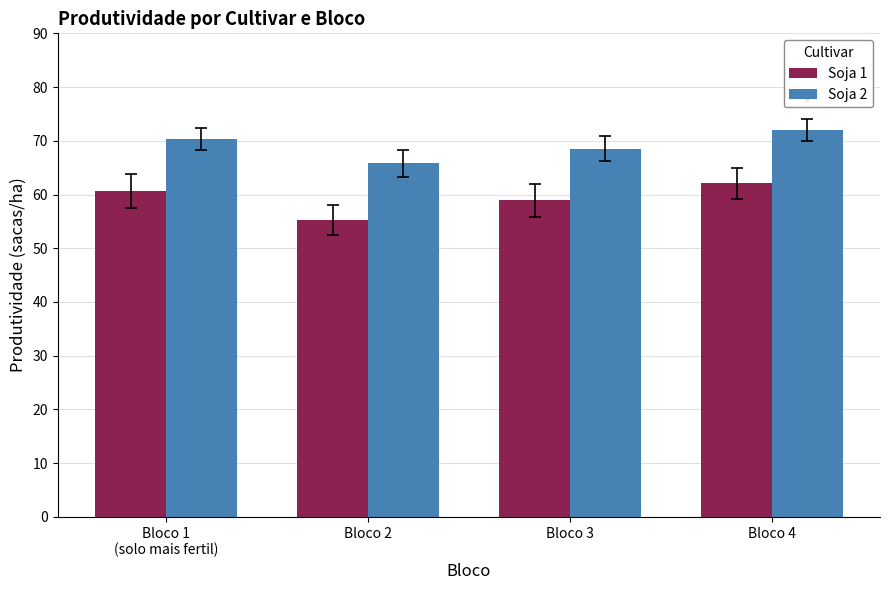

How many series are shown in this chart?

2